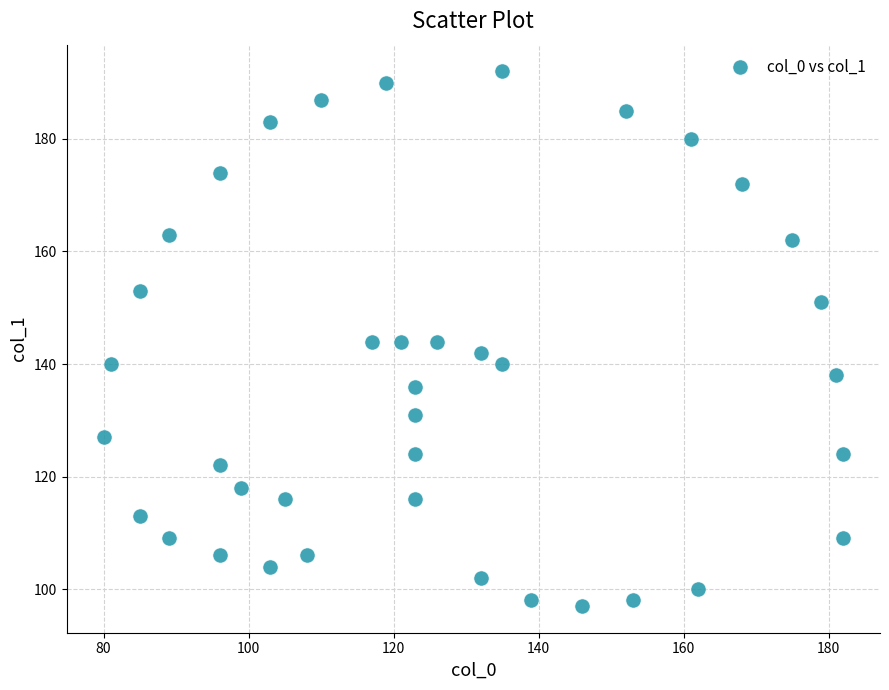

What is the range of Y values (max minus min)?

95